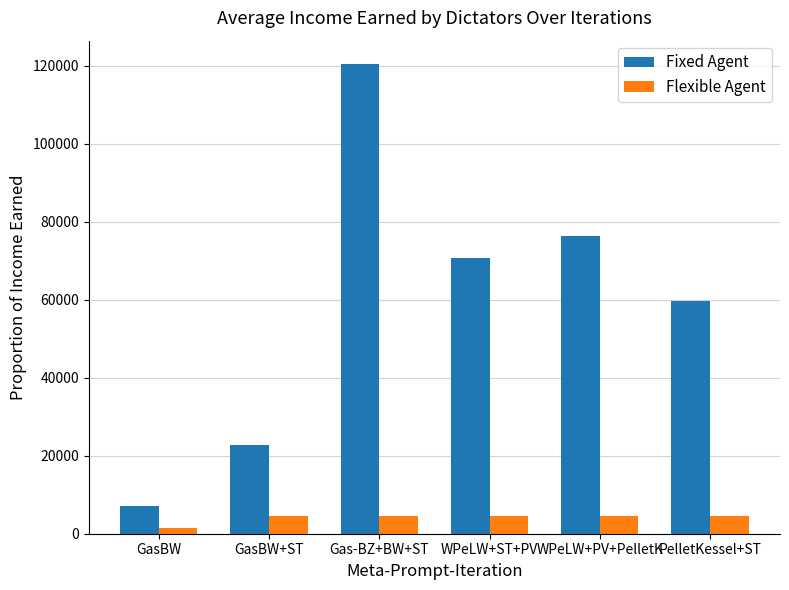

What value does the Fixed Agent series have at PelletKessel+ST?

59630